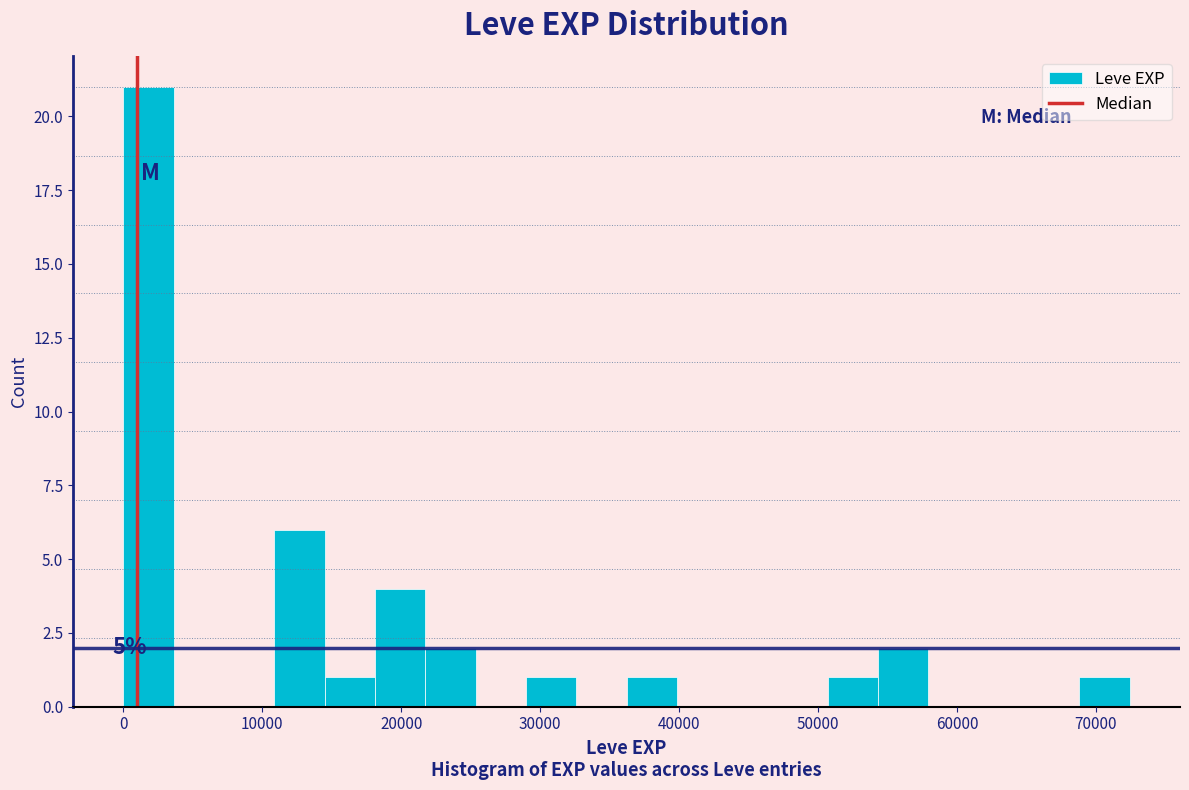

Read against the x-axis, roughly where is the centre of the tallest bar?

2000